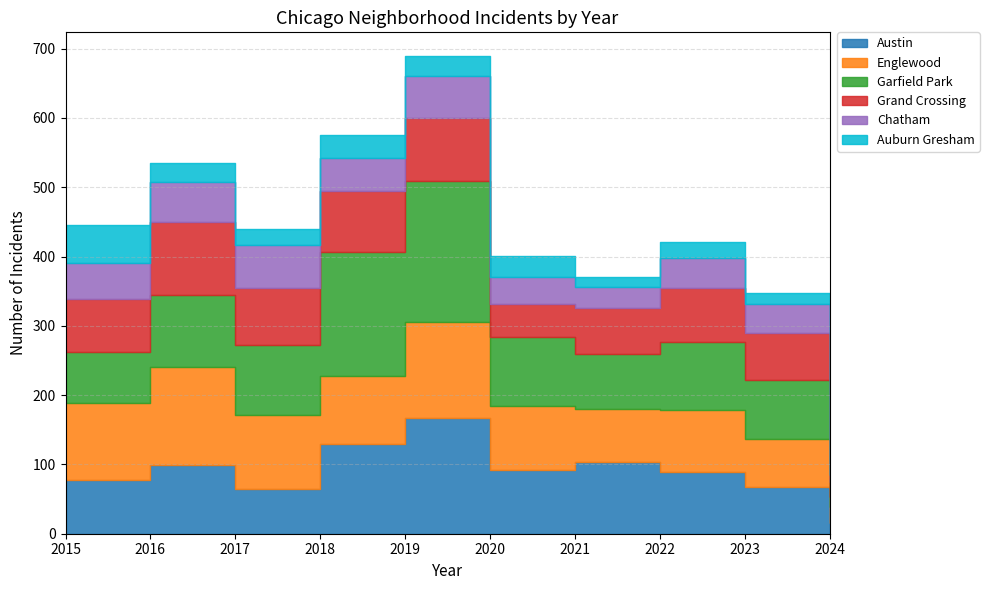

What is the total value across all series at 2020?

401